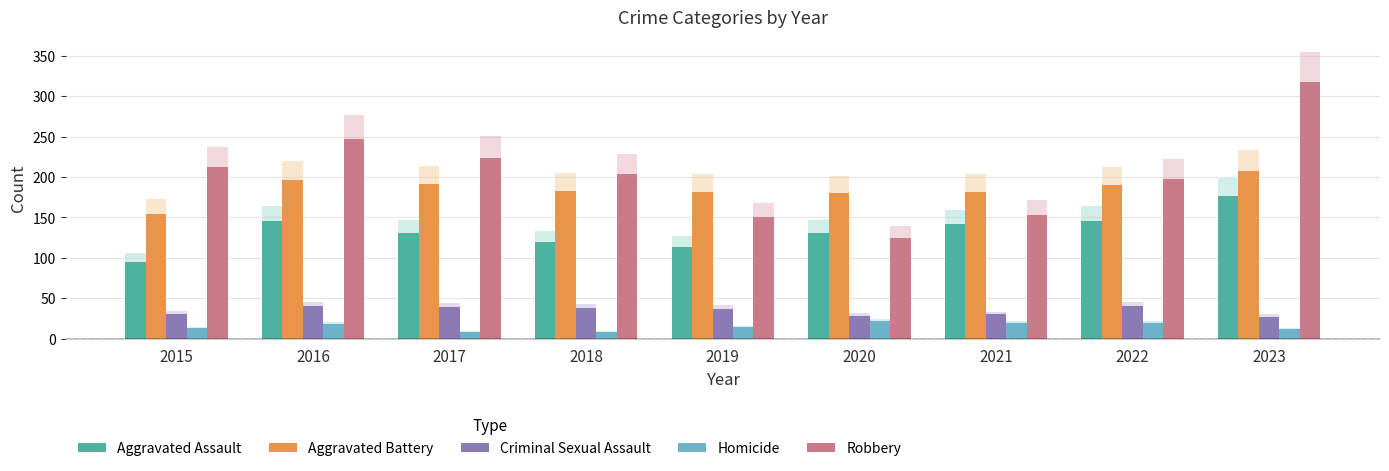

Which series has the largest total across all categories?

Robbery